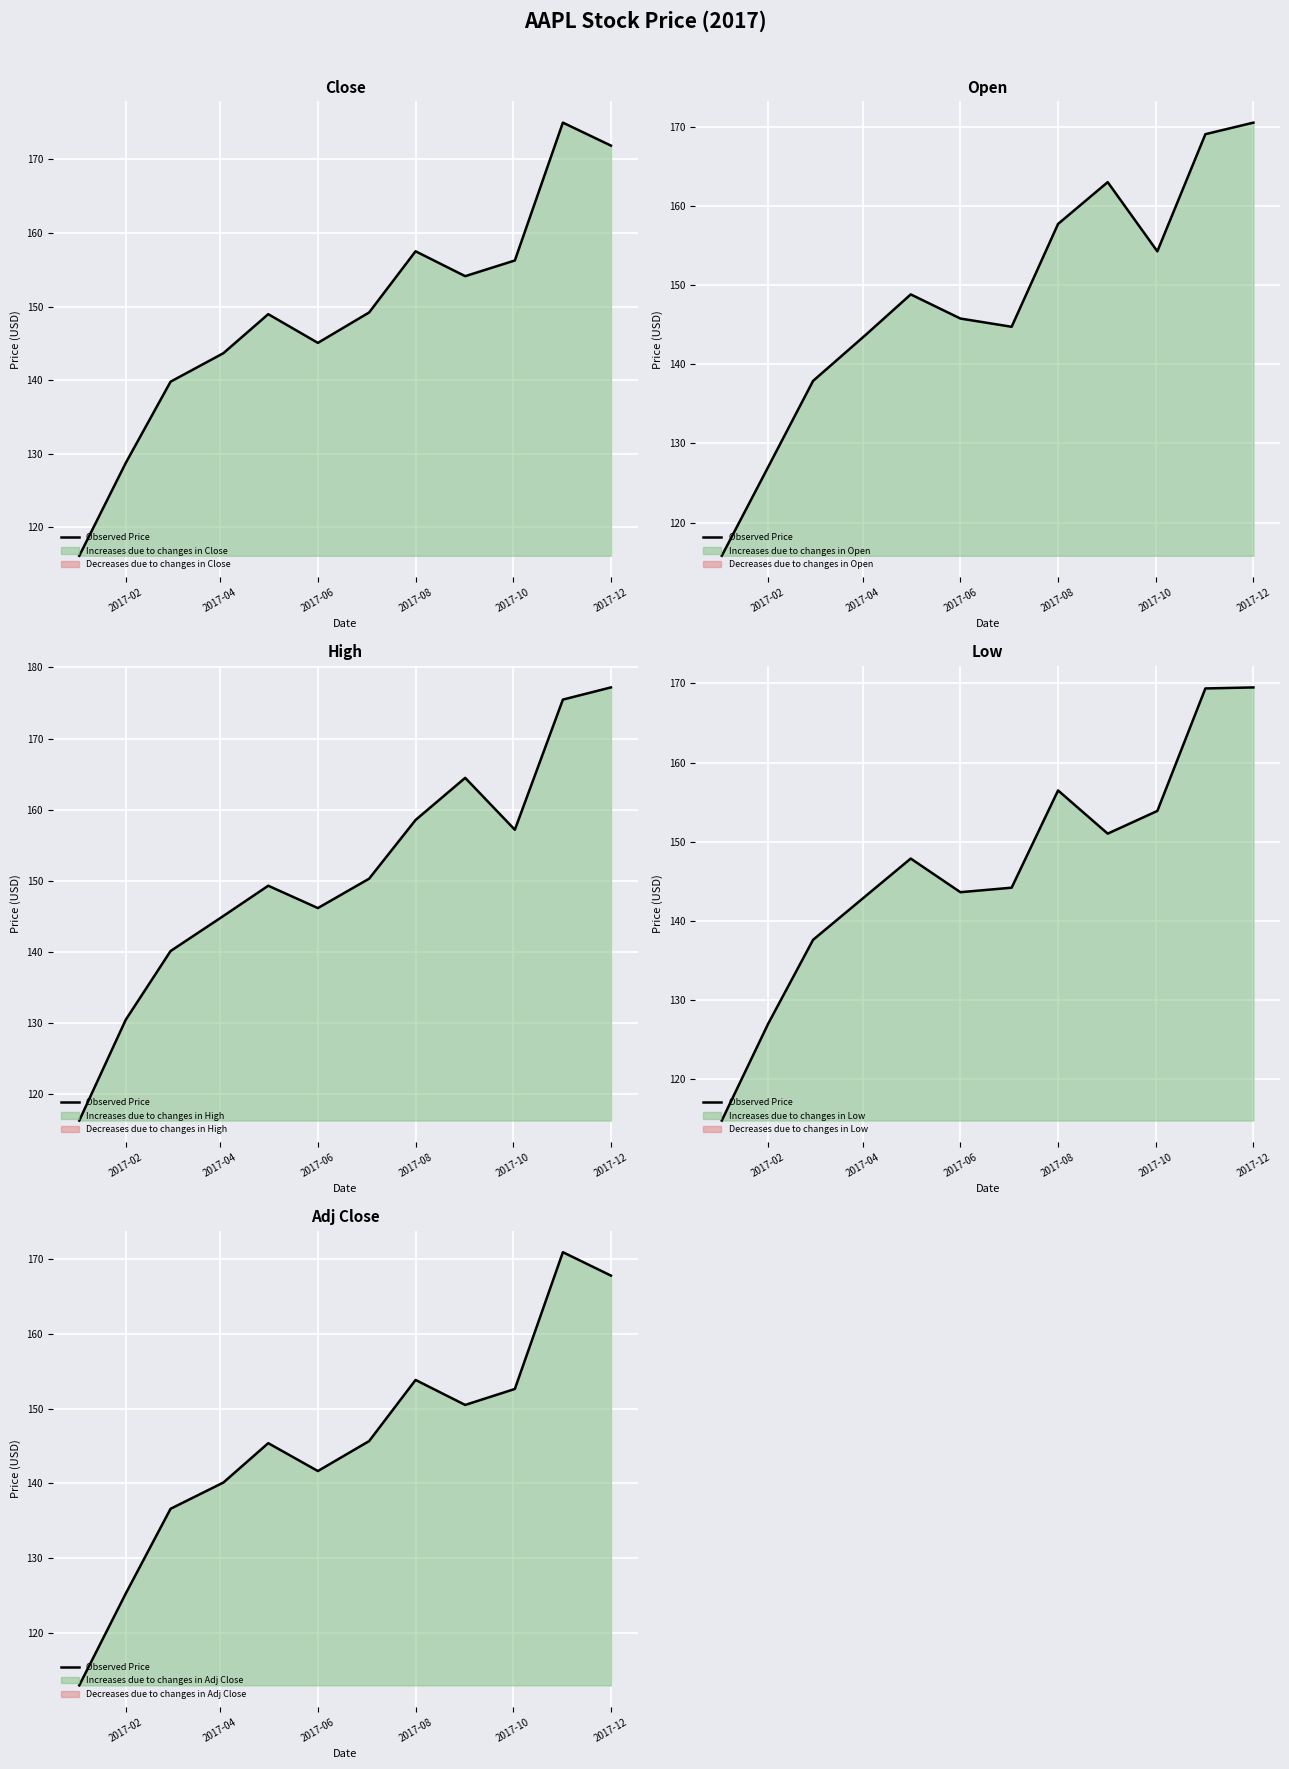

How many distinct data groups are displayed?

1